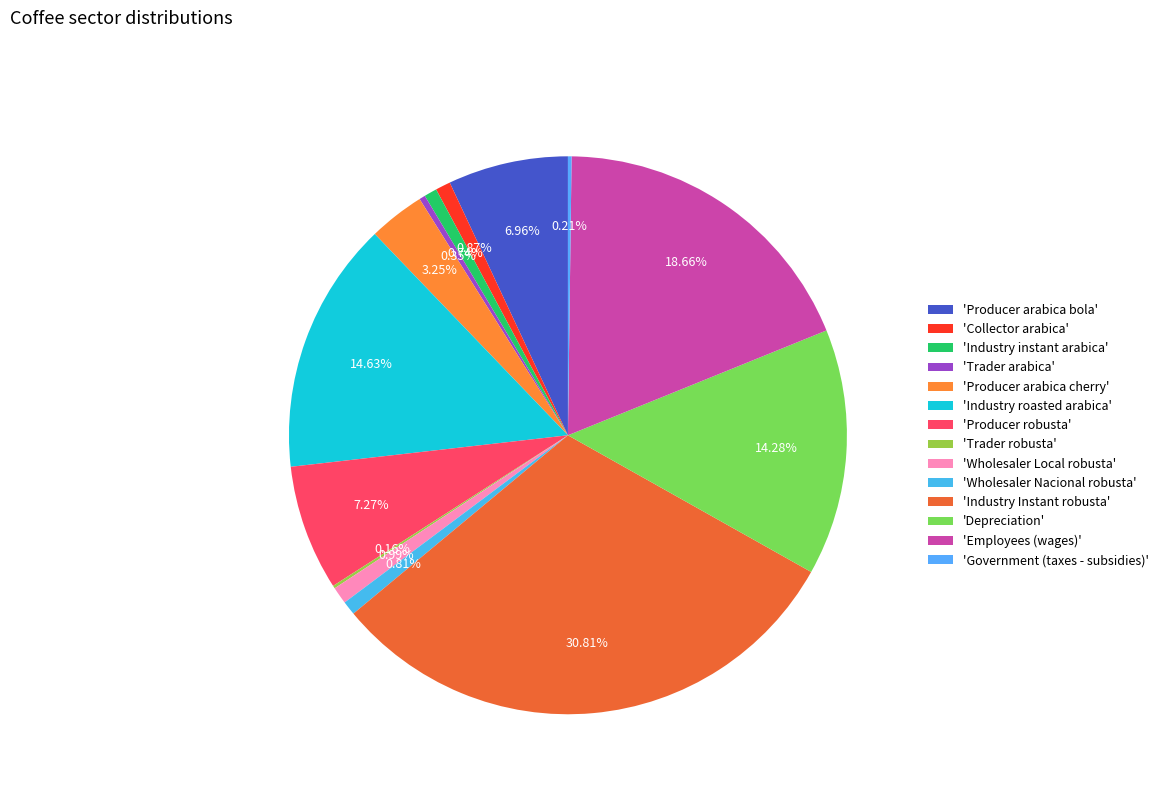

How many slices are in this pie chart?

14